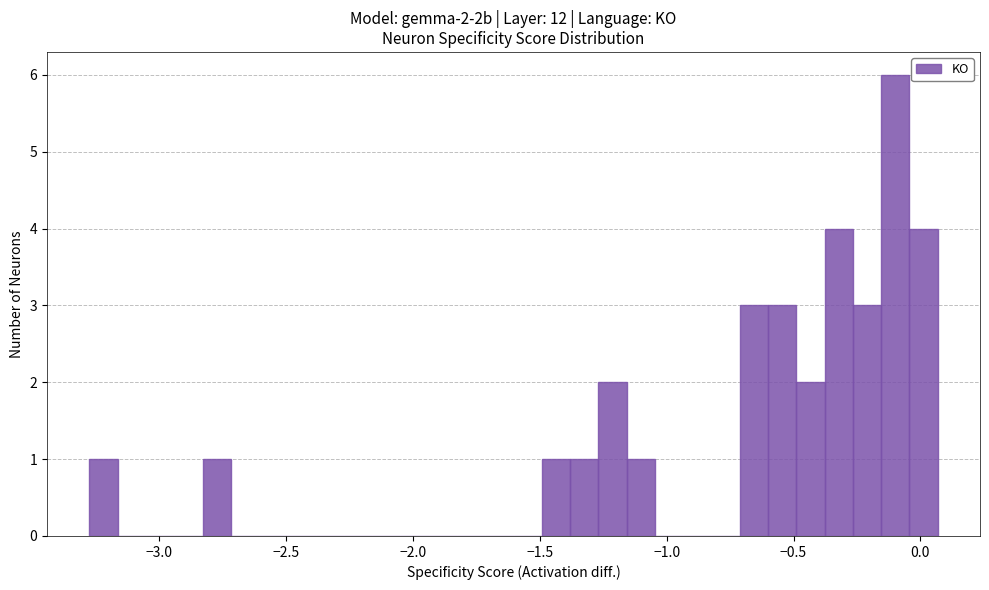

Read against the x-axis, roughly where is the centre of the tallest bar?

-0.10